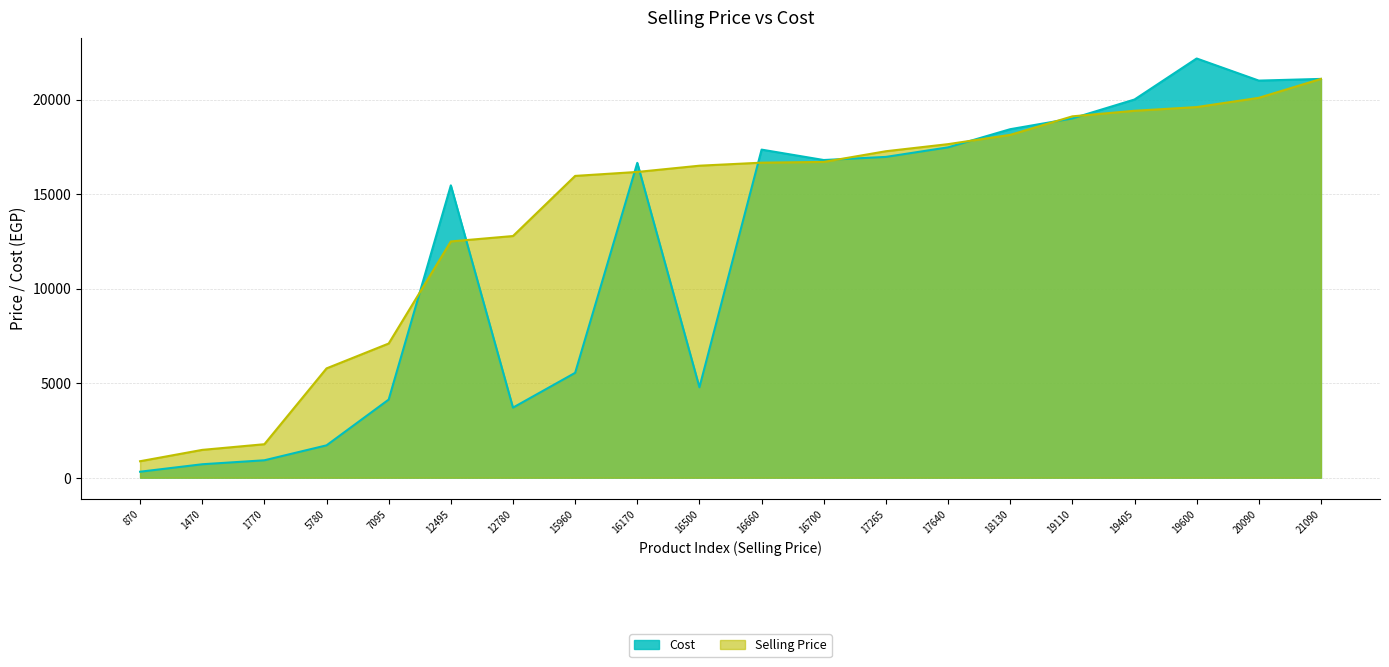

At which label is Cost closest to 11242?

12495